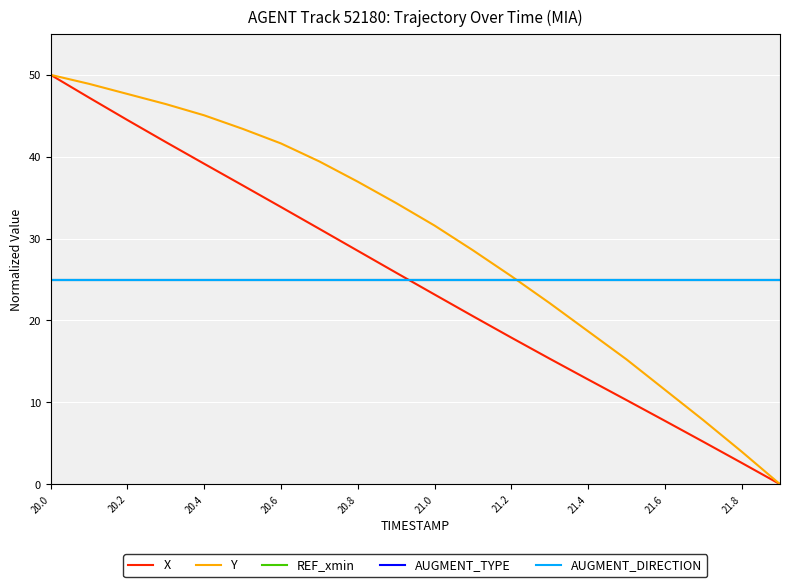

Reading left to right, list all the values displayed in this chart.

X: 50.0	47.2	44.5	41.8	39.1	36.5	33.9	31.2	28.5	25.8	23.2	20.5	17.9	15.3	12.8	10.3	7.7	5.2	2.6	0.0
Y: 50.0	48.9	47.7	46.4	45.1	43.4	41.6	39.4	37.0	34.3	31.6	28.6	25.4	22.1	18.7	15.2	11.5	7.8	4.0	0.0
REF_xmin: 25.0	25.0	25.0	25.0	25.0	25.0	25.0	25.0	25.0	25.0	25.0	25.0	25.0	25.0	25.0	25.0	25.0	25.0	25.0	25.0
AUGMENT_TYPE: 25.0	25.0	25.0	25.0	25.0	25.0	25.0	25.0	25.0	25.0	25.0	25.0	25.0	25.0	25.0	25.0	25.0	25.0	25.0	25.0
AUGMENT_DIRECTION: 25.0	25.0	25.0	25.0	25.0	25.0	25.0	25.0	25.0	25.0	25.0	25.0	25.0	25.0	25.0	25.0	25.0	25.0	25.0	25.0